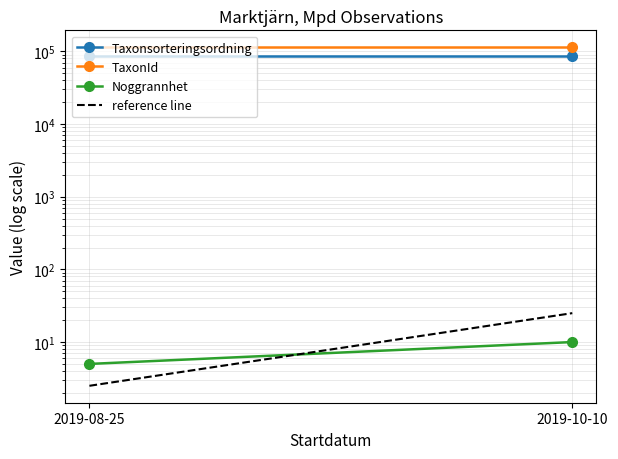

Count the number of categories in the chart.

2